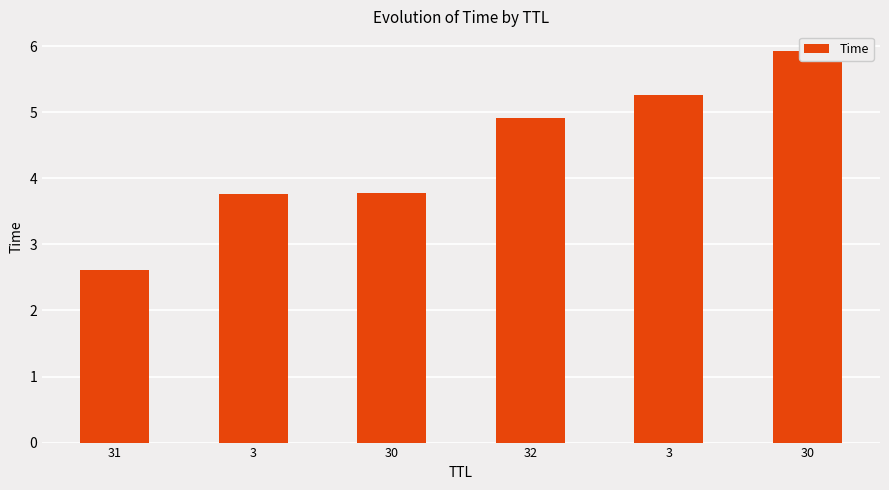

What is the difference between the values at 3 and 32?

0.4